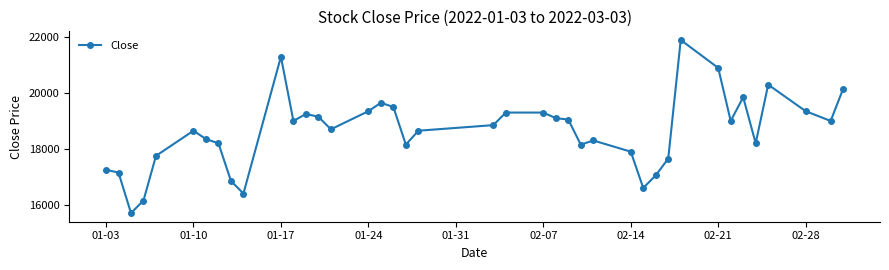

What is the value of the 19th point from the left?

18150